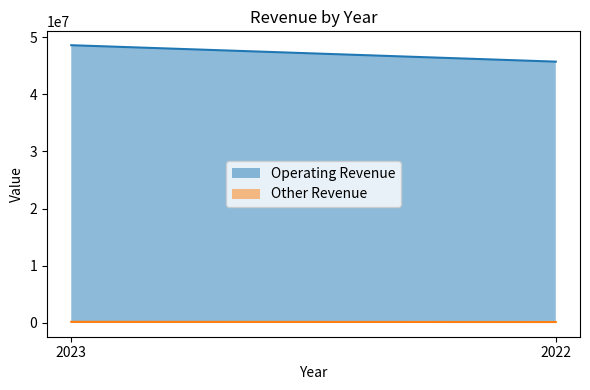

What are all the series names shown in the legend?

Operating Revenue, Other Revenue